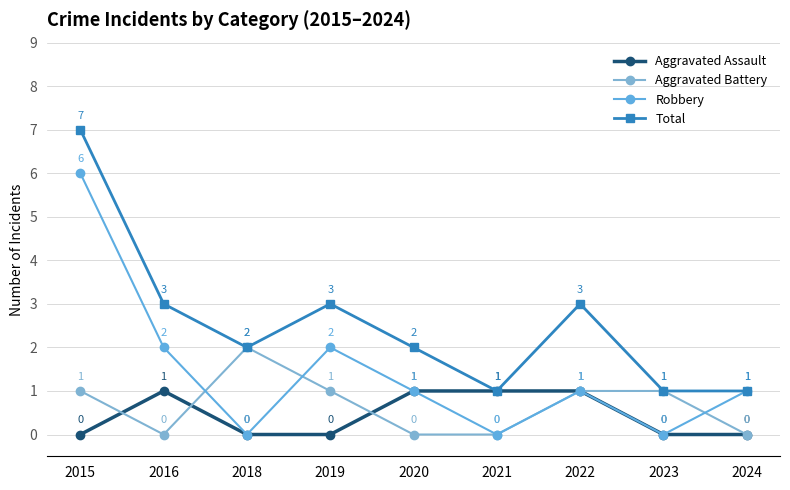

How many distinct data groups are displayed?

4